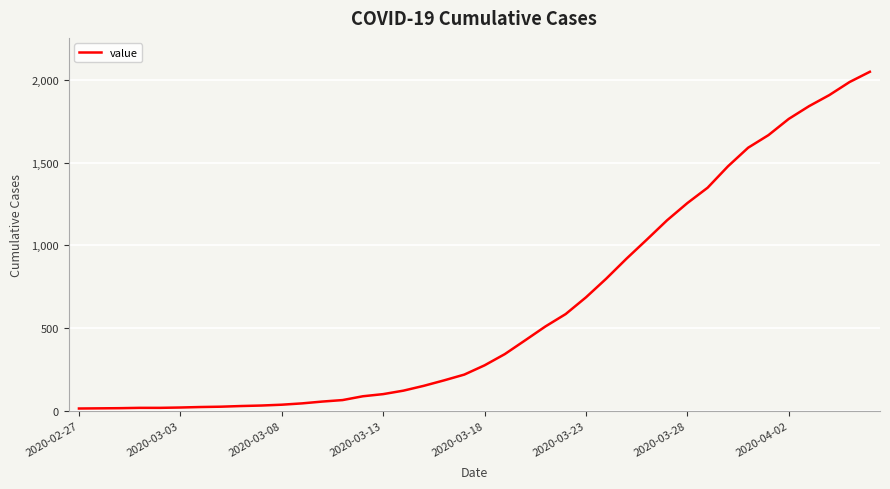

What is the maximum value shown in the chart?

2049